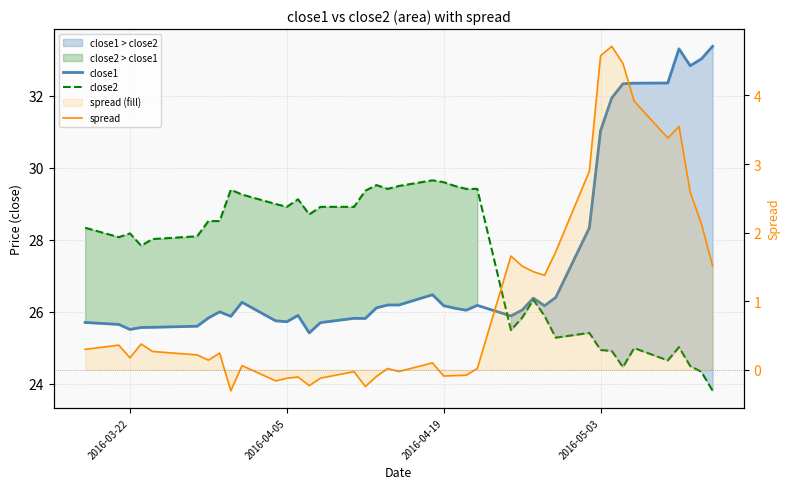

How many data points in close1 are less than 26?

17